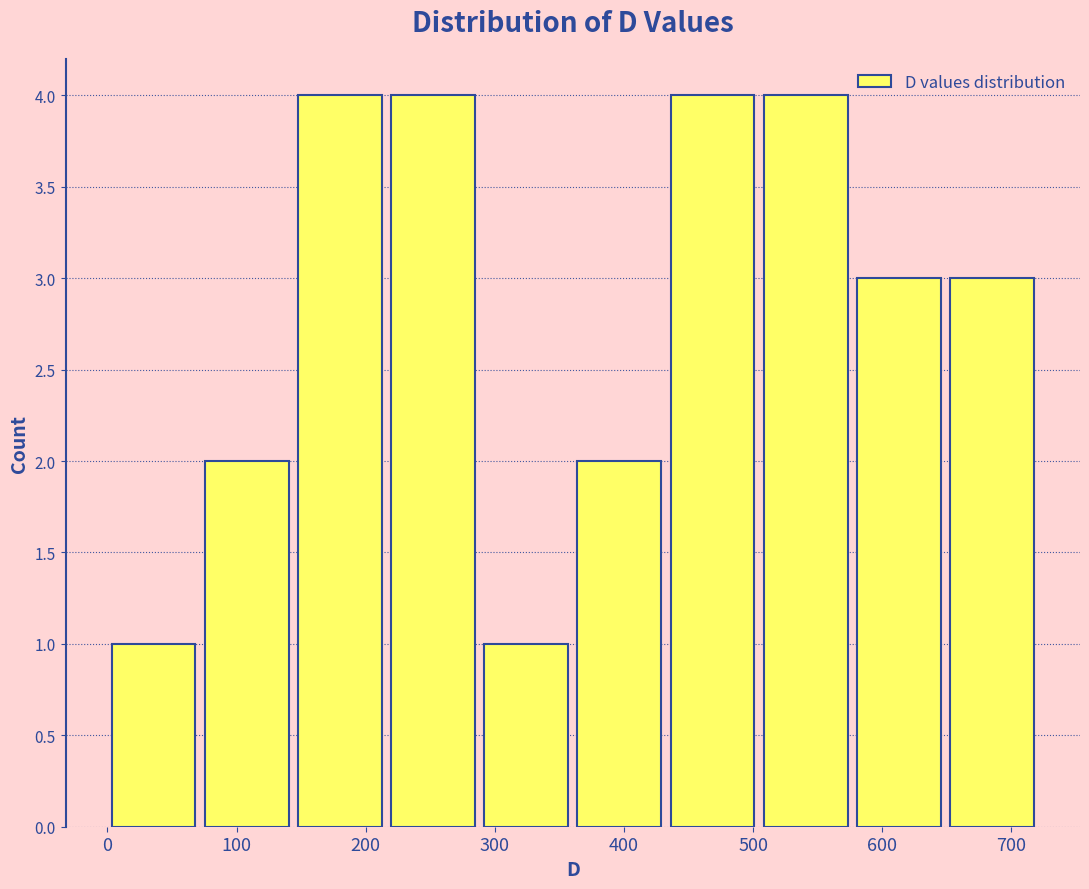

Reading left to right, transcribe this chart: for each bar, give the range it covers on the x-axis and its height. Neither the bar edges nor the heights are printed on the chart, so give them approximately, as read against the axes.

0 to 80: 1
80 to 150: 2
150 to 220: 4
220 to 290: 4
290 to 360: 1
360 to 440: 2
440 to 510: 4
510 to 580: 4
580 to 650: 3
650 to 720: 3